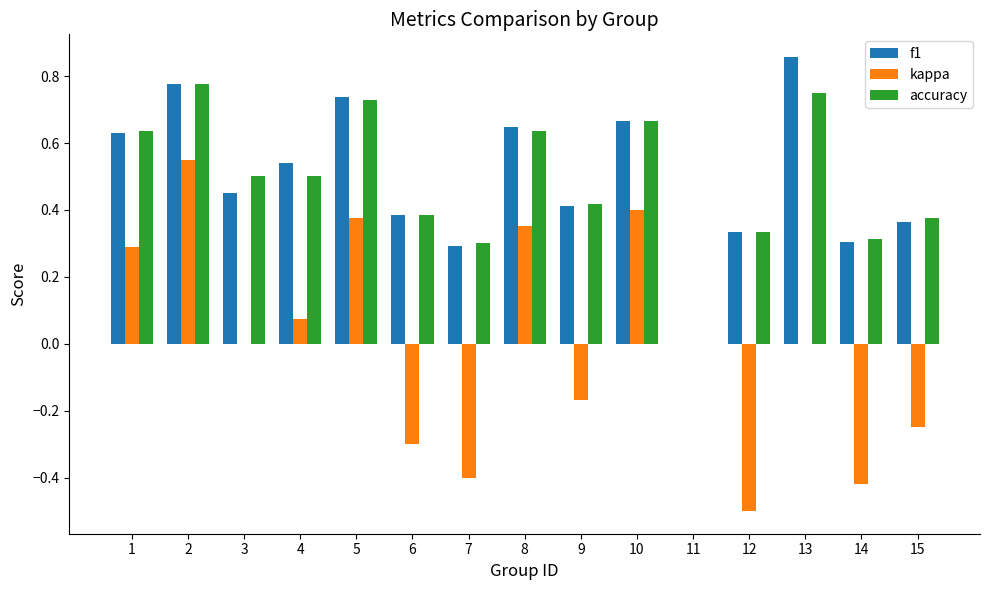

How many positive values does the accuracy series have?

14